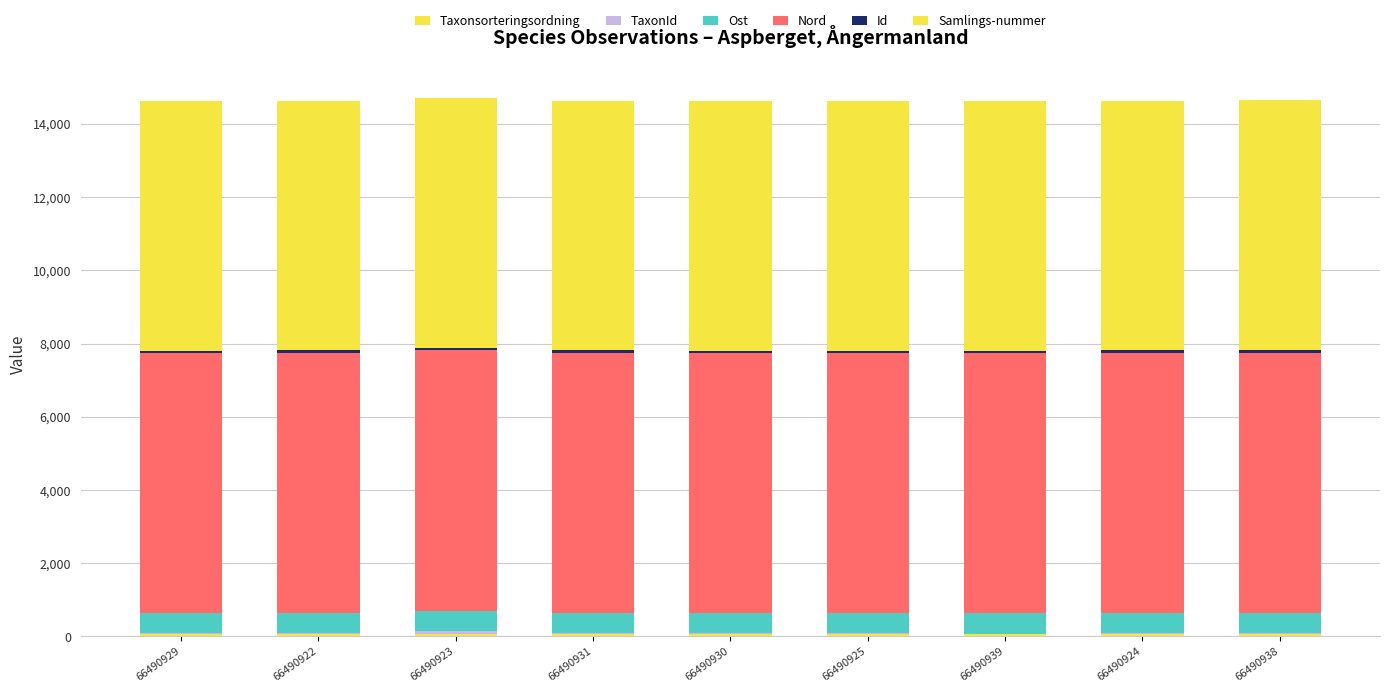

How many categories are shown in the chart?

9